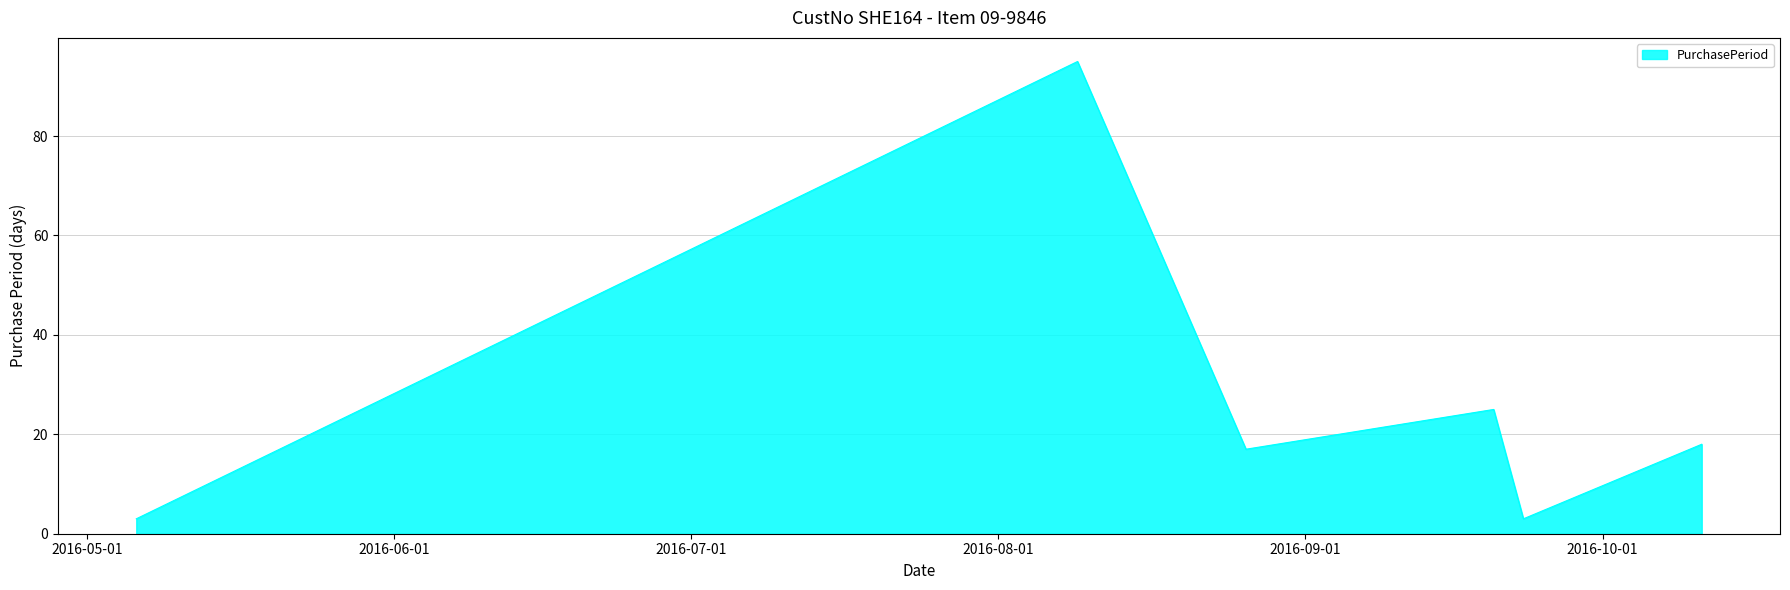

What is the average value?

27